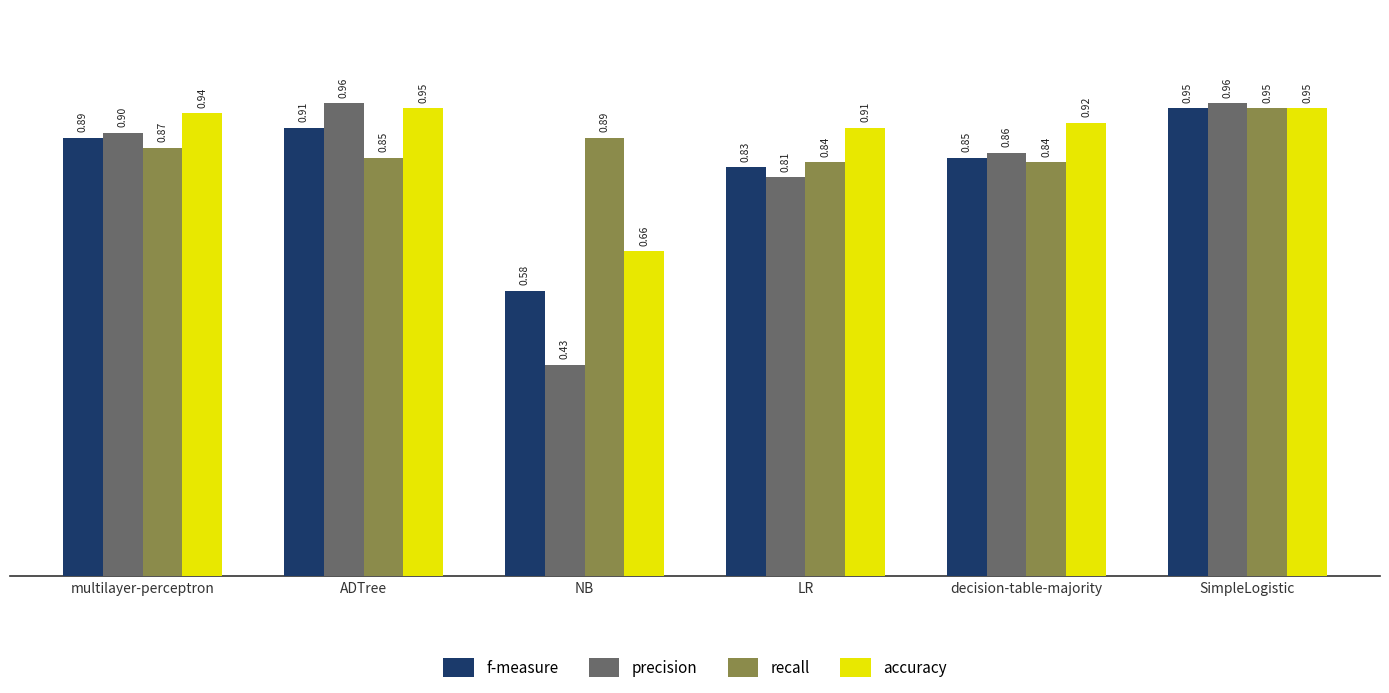

What is the label of the 6th bar from the left?

SimpleLogistic